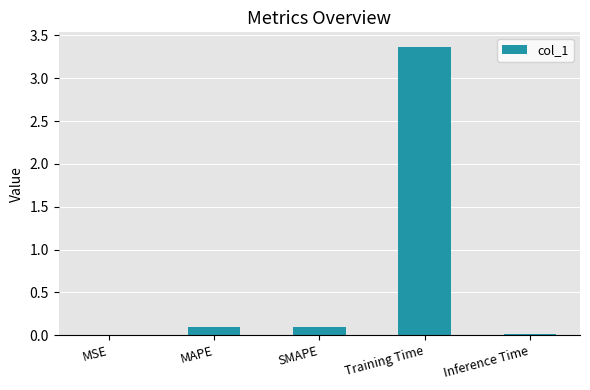

Which has a higher value, MSE or Training Time?

Training Time